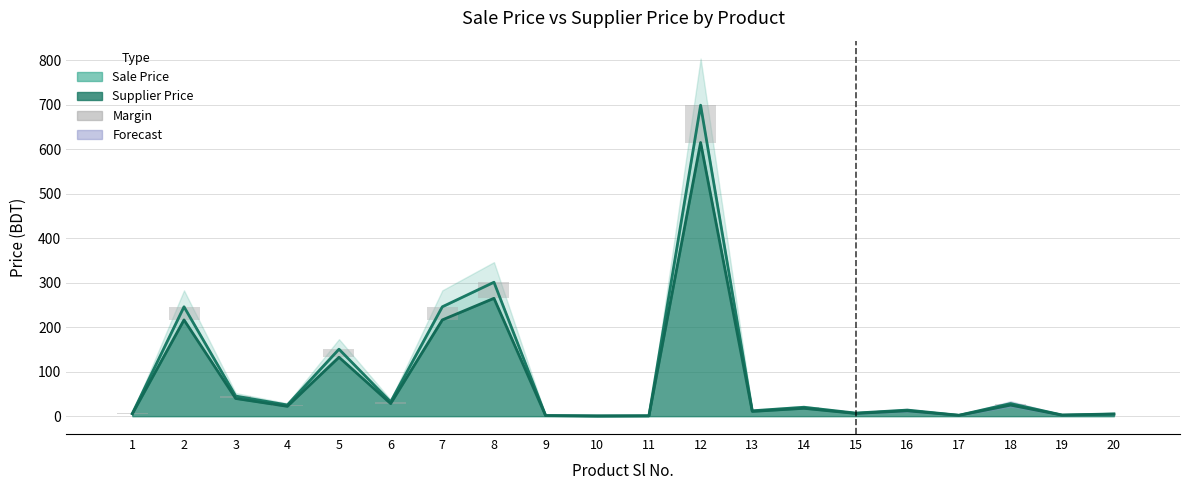

Between 20 and 17, which is larger?

20